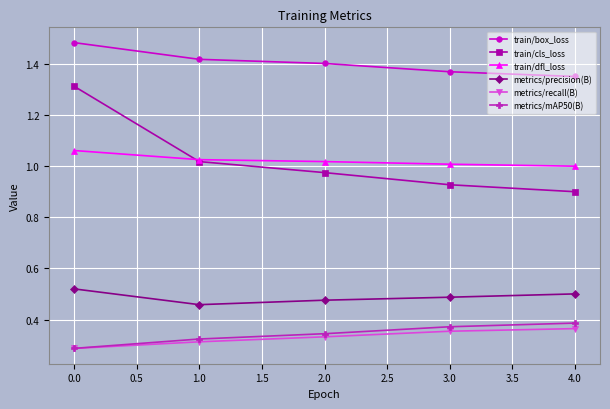

List the labels in order of train/cls_loss value, smallest first.

4.0, 3.0, 2.0, 1.0, 0.0